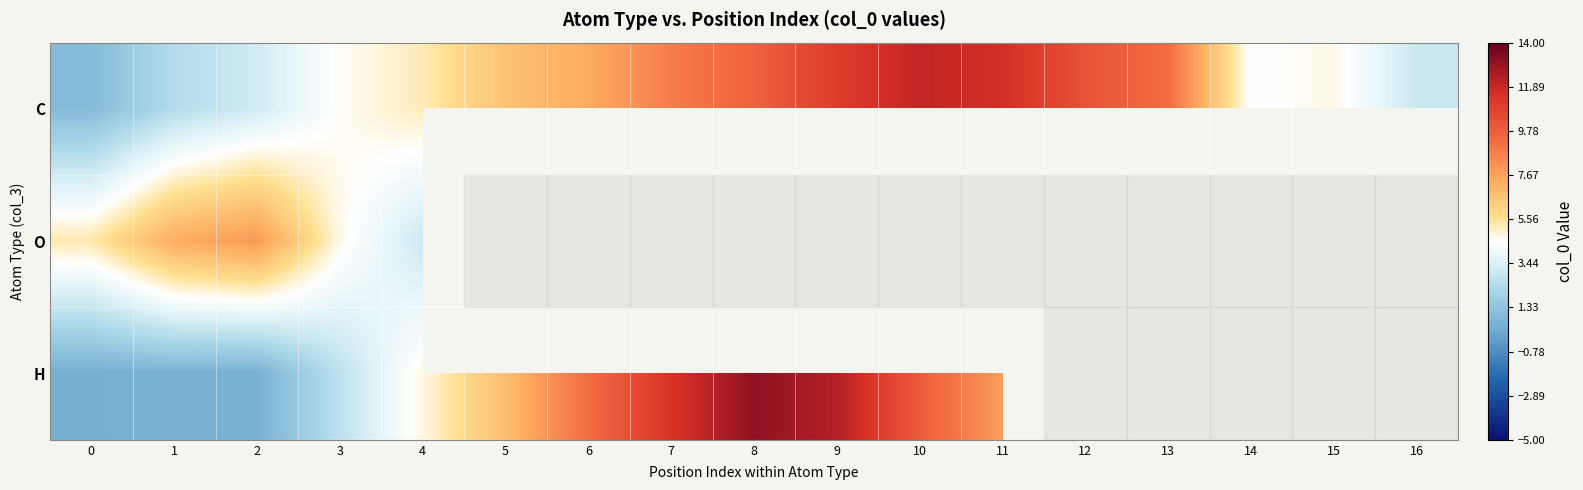

At which label does O reach its minimum?

4